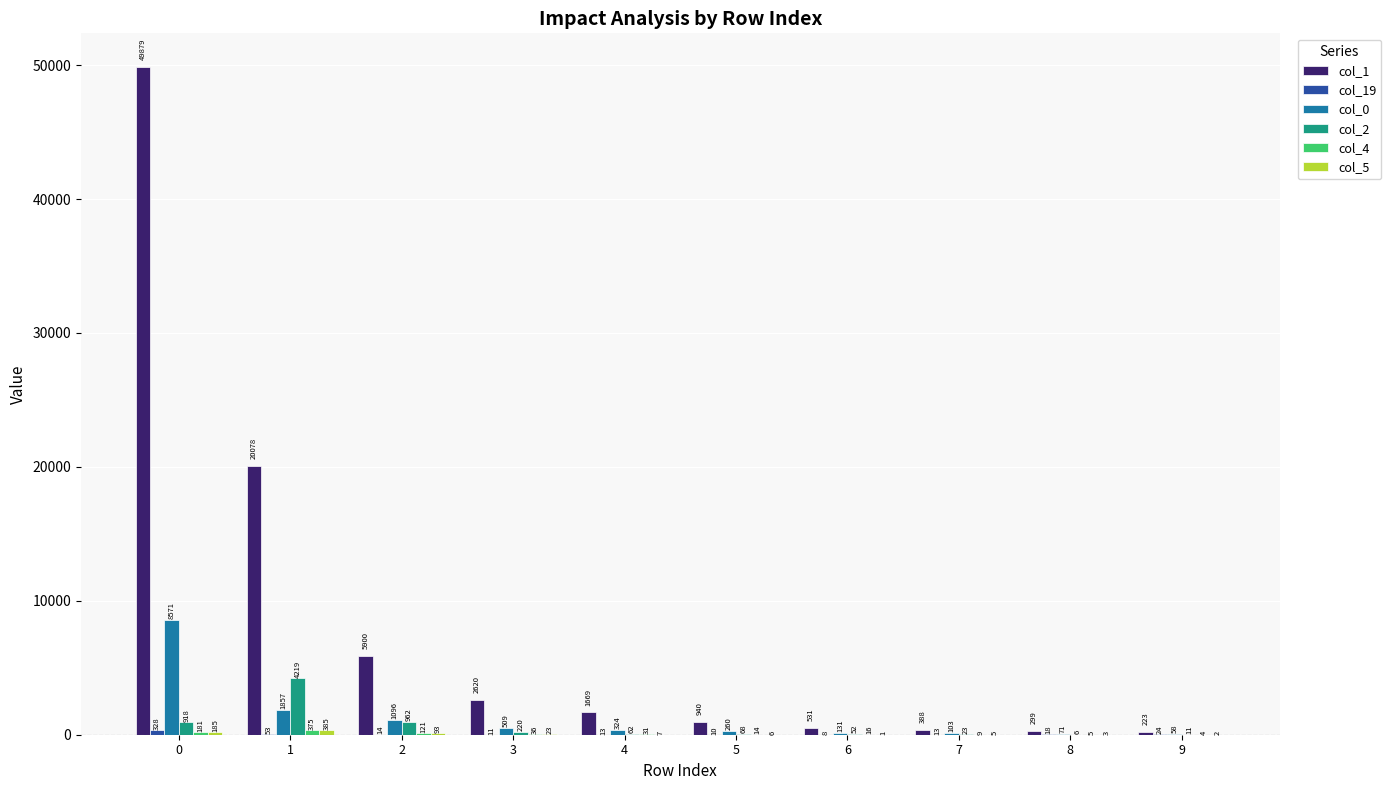

True or false: col_2 has a value of 23 at 7.

True